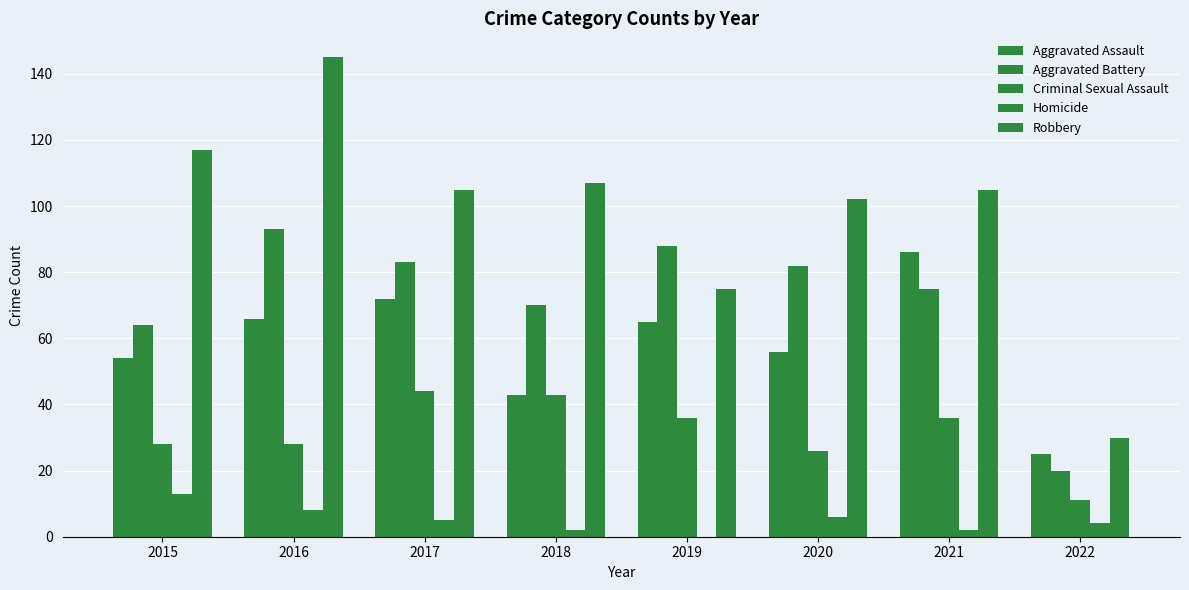

How many groups of bars are there?

8